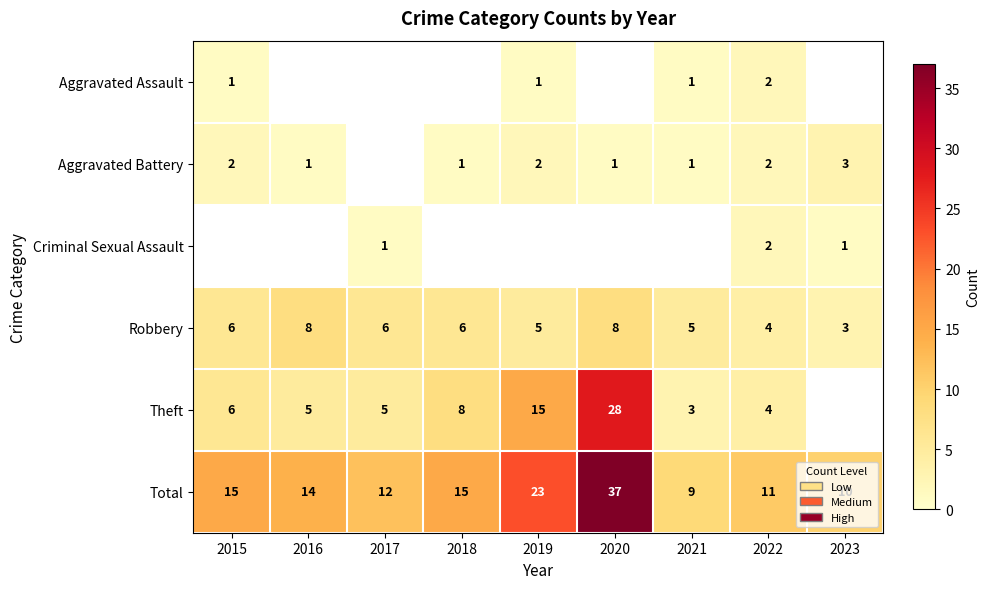

Where does the Total series first go above 14?

2015